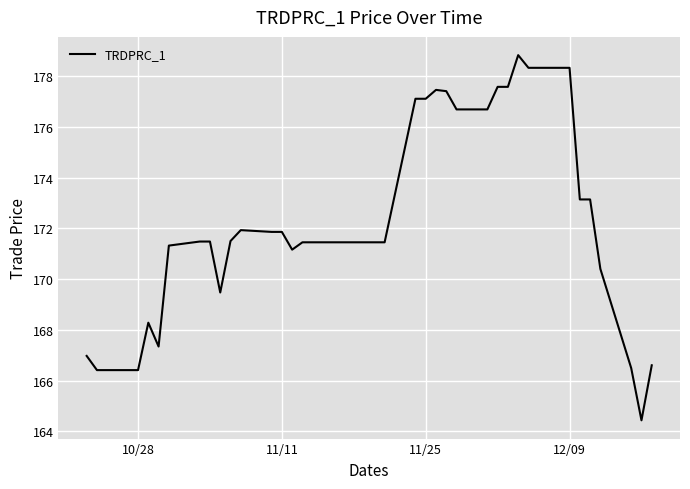

What is the greatest value displayed?

178.8